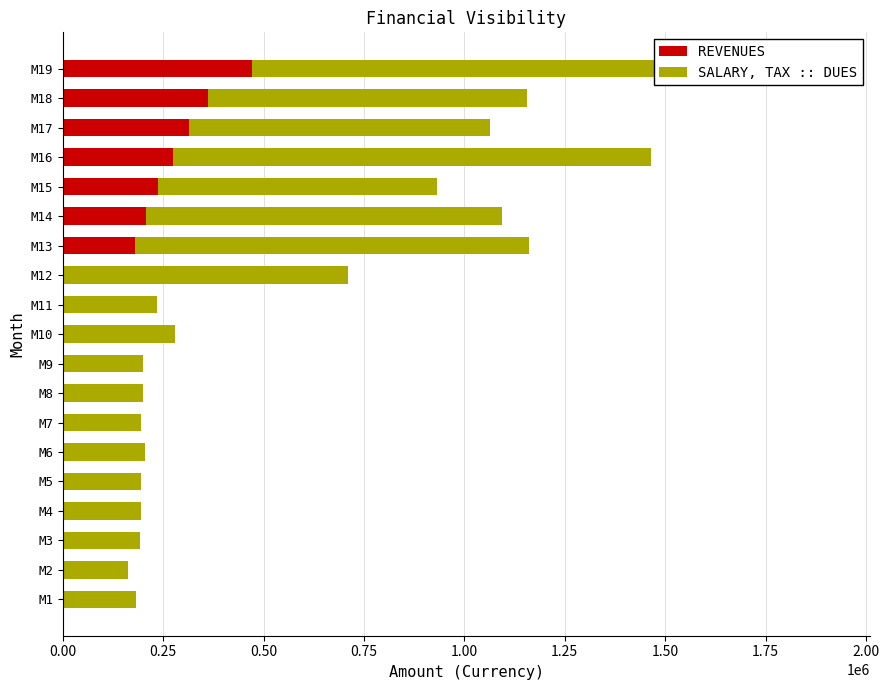

How many bars are there in total?

38